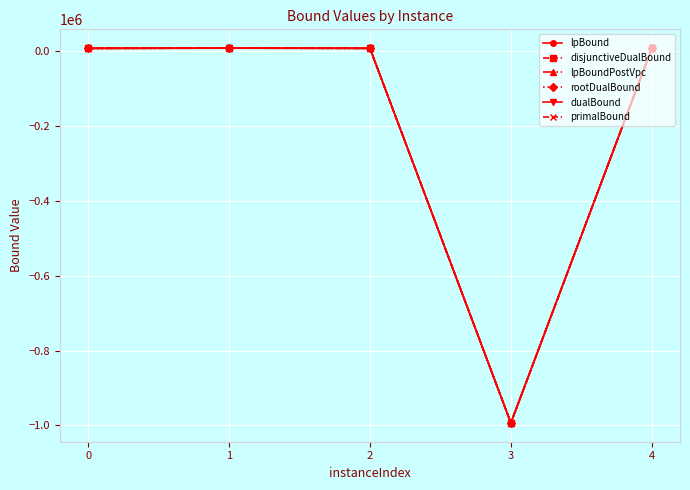

How many categories are shown in the chart?

5